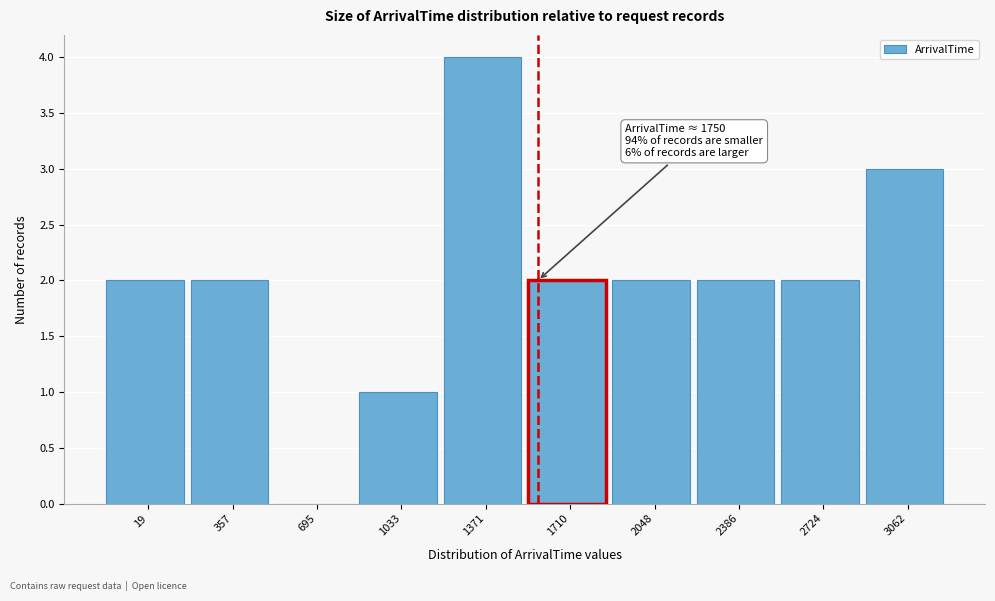

Reading left to right, list all the values displayed in this chart.

19=2	357=2	695=0	1033=1	1371=4	1710=2	2048=2	2386=2	2724=2	3062=3